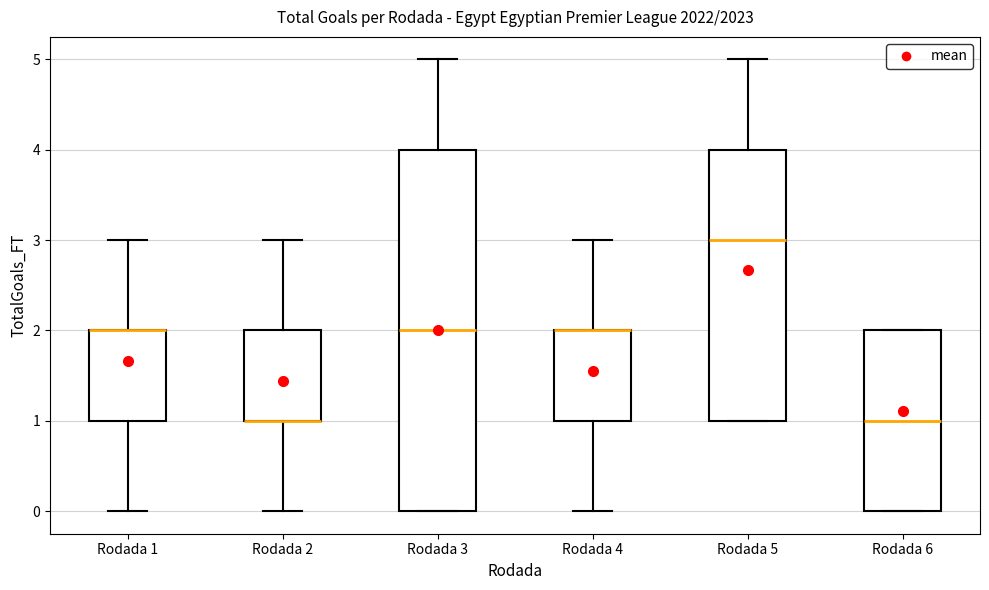

Where is the upper edge of the box for Rodada 6 on the y-axis? The values are not printed on the chart, so give them approximately, as read against the axis.

2